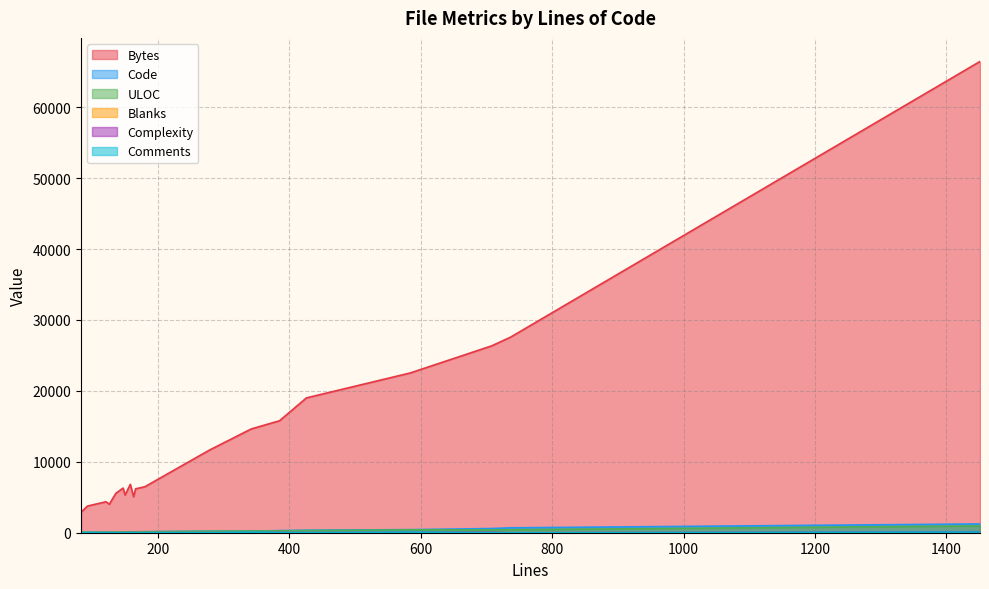

How many data points in ULOC are less than 129?

9